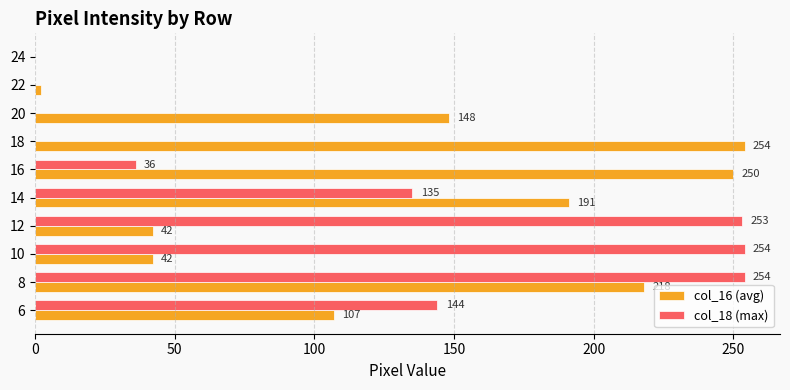

At which label is col_16 (avg) closest to 127?

6